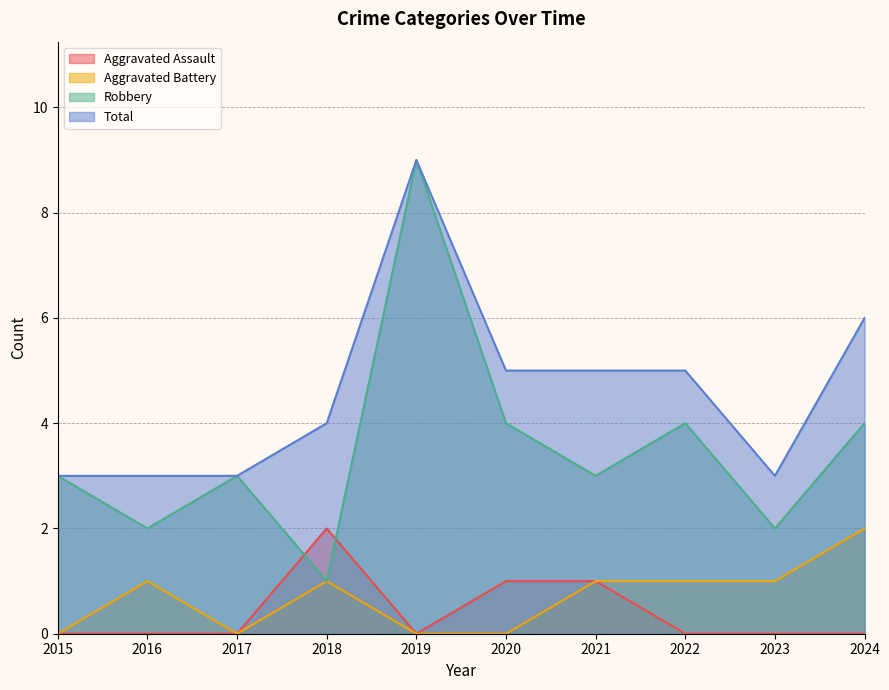

Reading left to right, list all the values displayed in this chart.

Aggravated Assault: 2015=0	2016=0	2017=0	2018=2	2019=0	2020=1	2021=1	2022=0	2023=0	2024=0
Aggravated Battery: 2015=0	2016=1	2017=0	2018=1	2019=0	2020=0	2021=1	2022=1	2023=1	2024=2
Robbery: 2015=3	2016=2	2017=3	2018=1	2019=9	2020=4	2021=3	2022=4	2023=2	2024=4
Total: 2015=3	2016=3	2017=3	2018=4	2019=9	2020=5	2021=5	2022=5	2023=3	2024=6